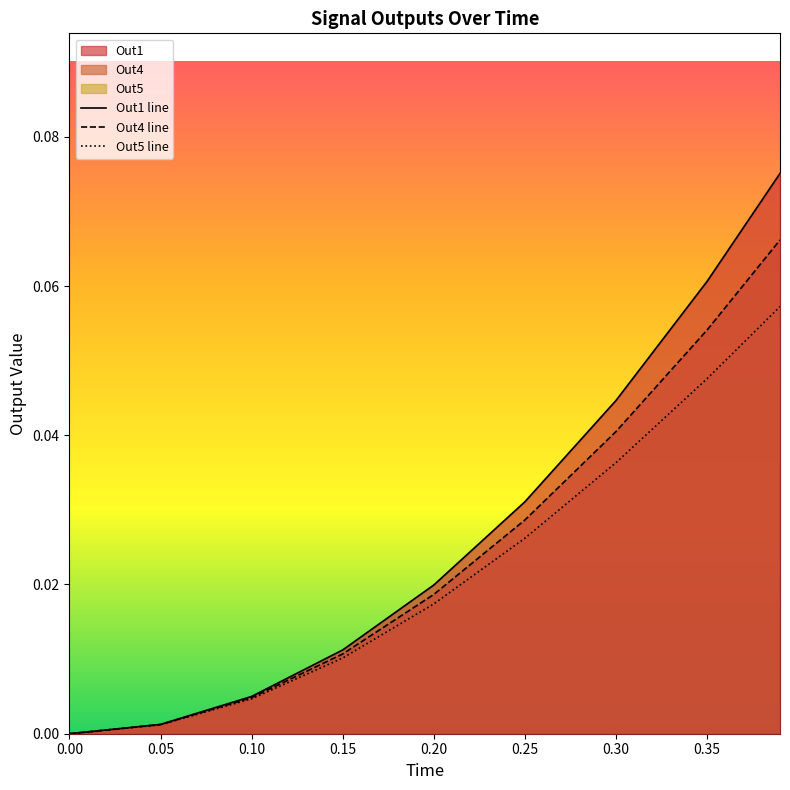

At 0.10, list the series in order from largest to smallest.

Out1 line, Out4 line, Out5 line